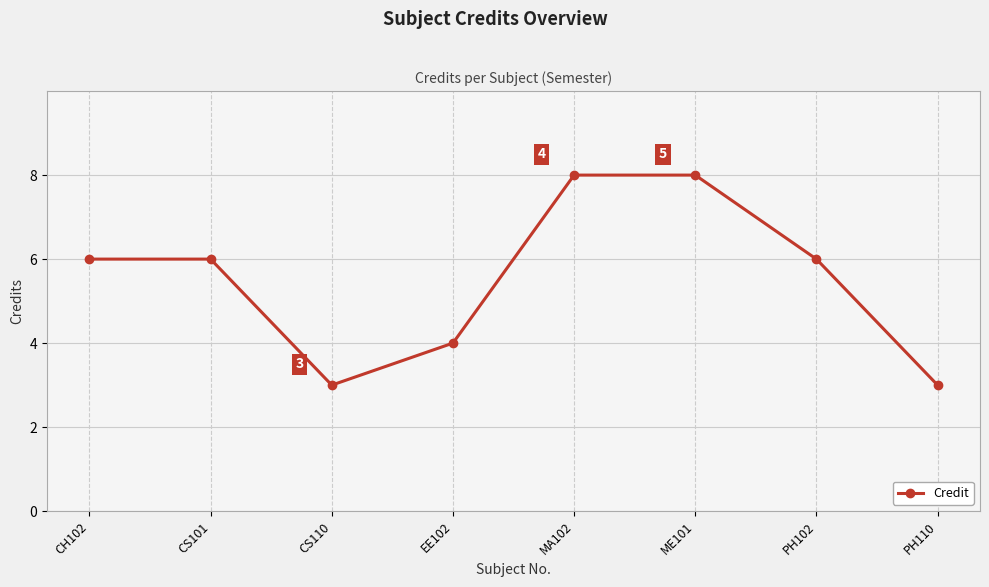

What is the label of the 4th point from the right?

MA102